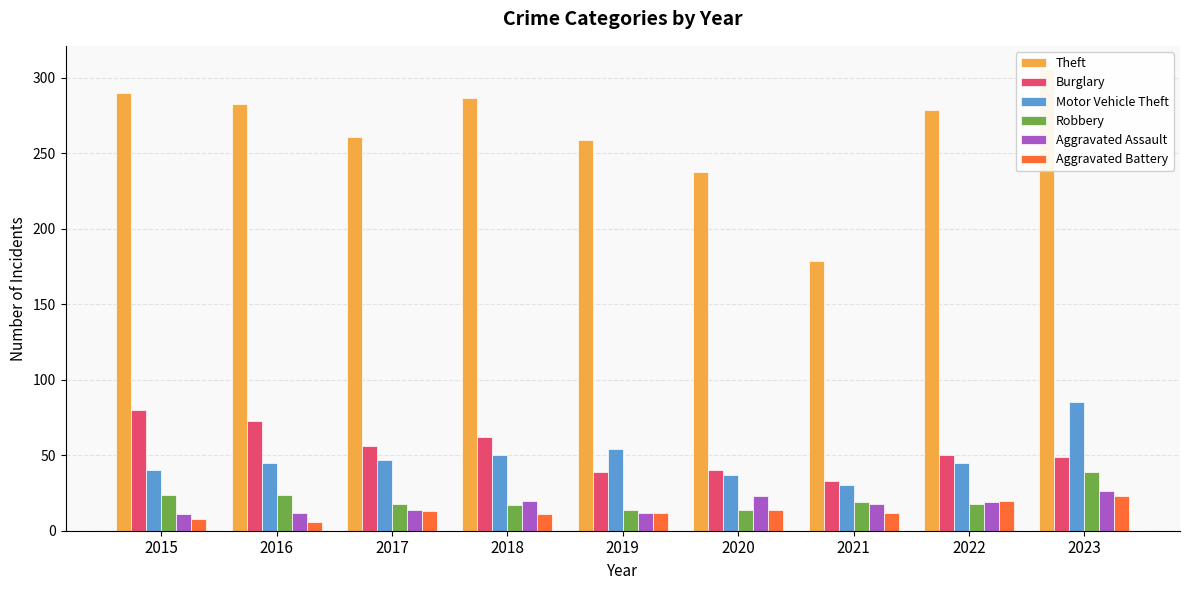

What is the difference between the Robbery values at 2016 and 2022?

6